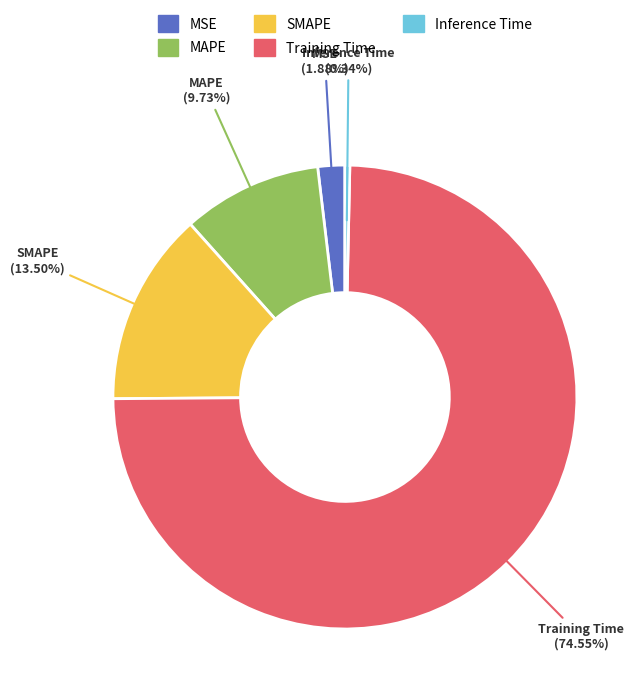

What is the largest slice in the pie chart?

Training Time